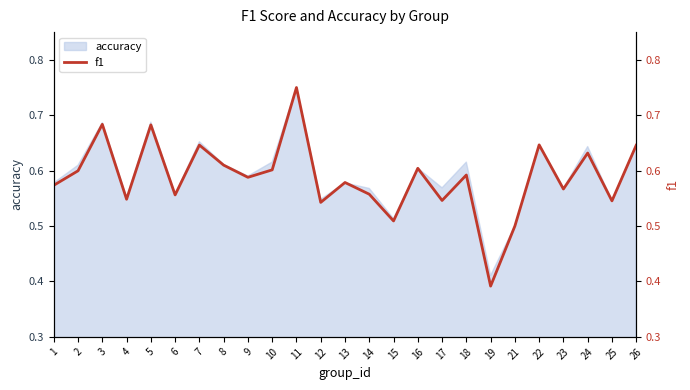

Between 10 and 4, which is larger?

10